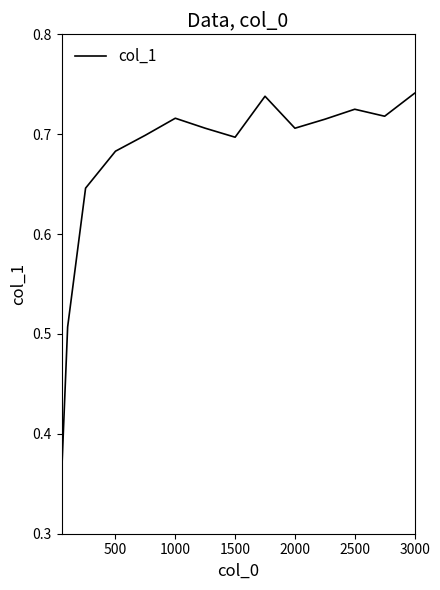

At which category does the data reach its first local valley?

1500